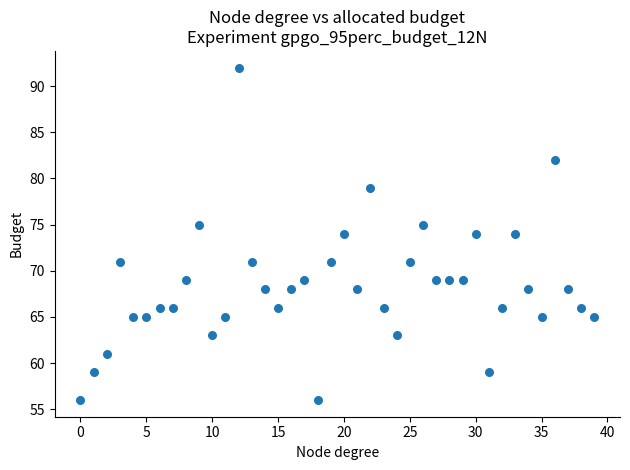

What is the range of Y values (max minus min)?

36